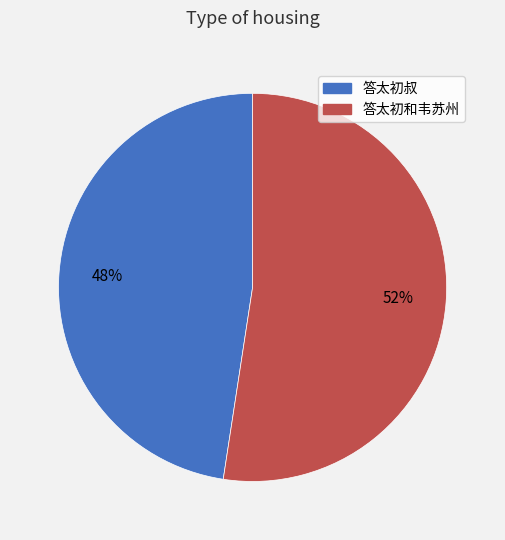

Combined, do 答太初叔 and 答太初和韦苏州 account for over 50%?

Yes